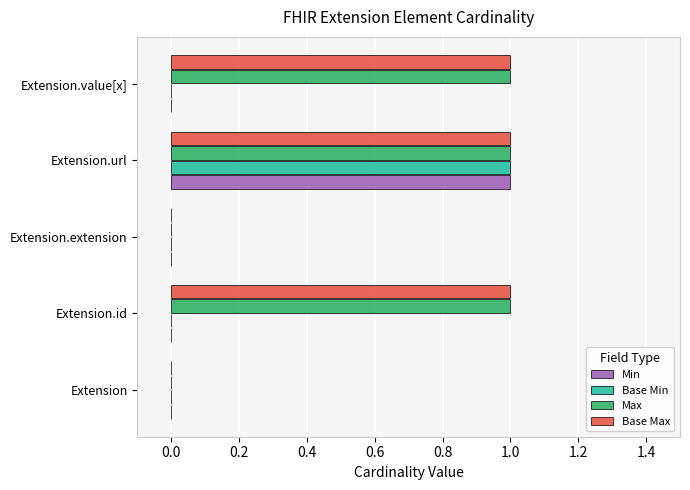

What is the sum of all Base Max values?

3